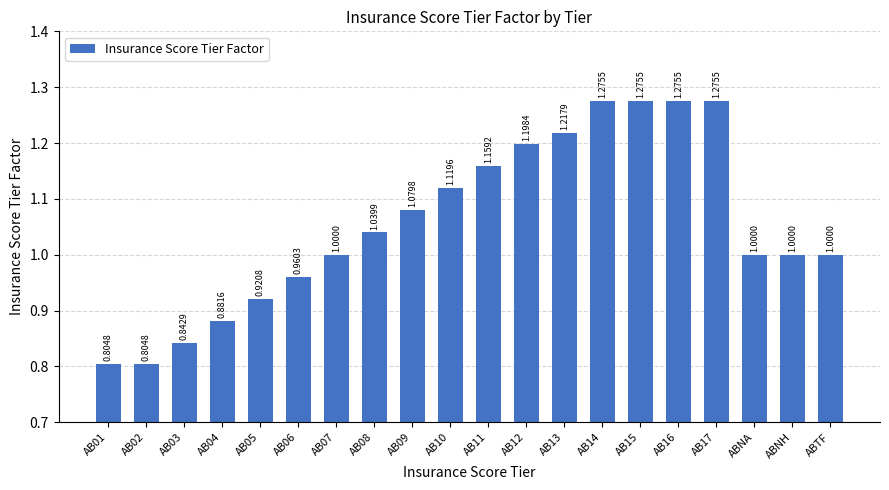

What is the difference between the values at AB04 and AB17?

0.4